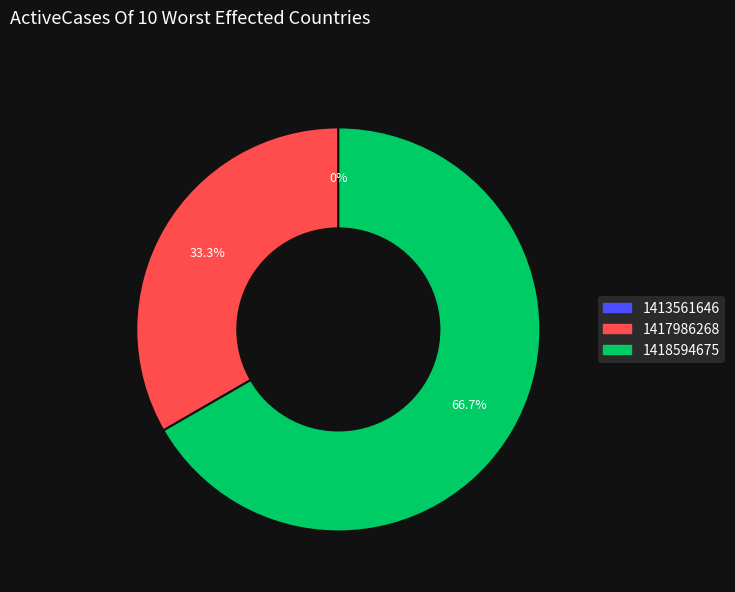

To the nearest percent, what percentage of the pie is 1417986268?

33%